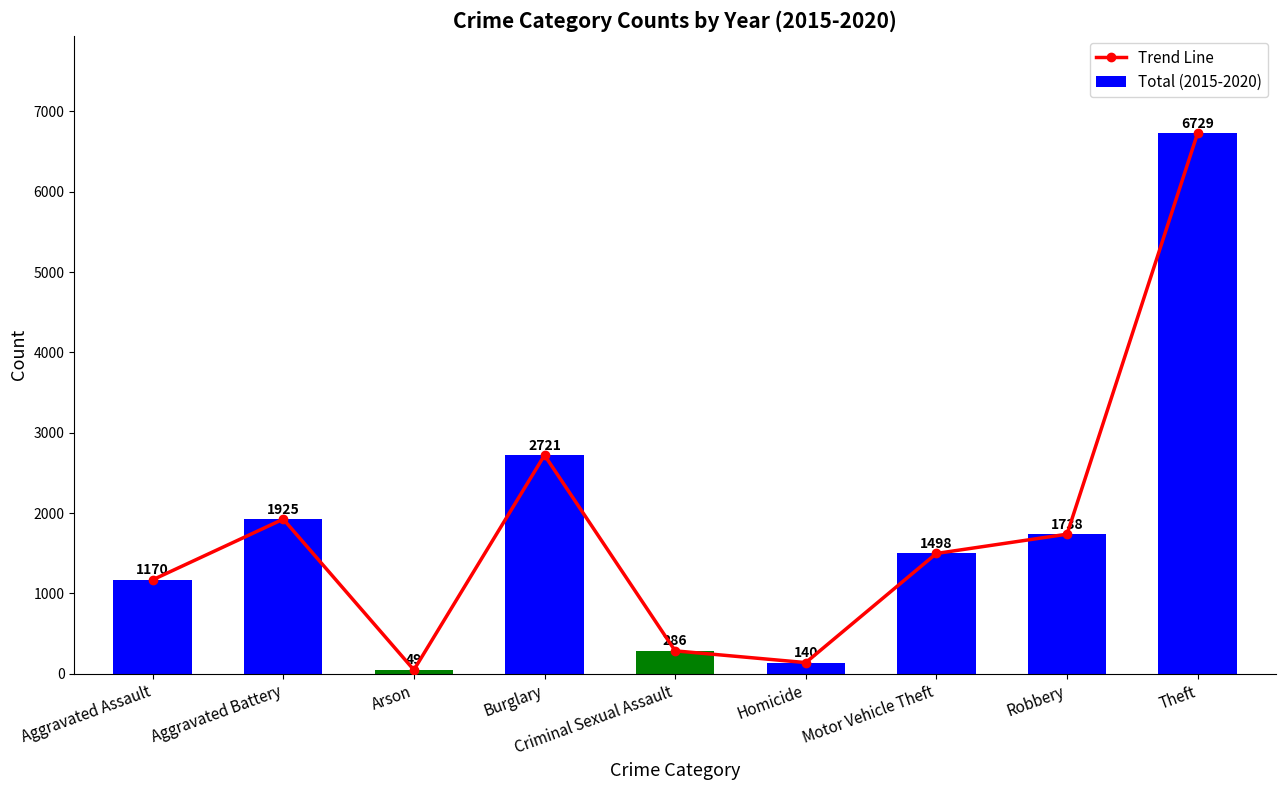

Where is Total (2015-2020) nearest to the value 3389?

Burglary